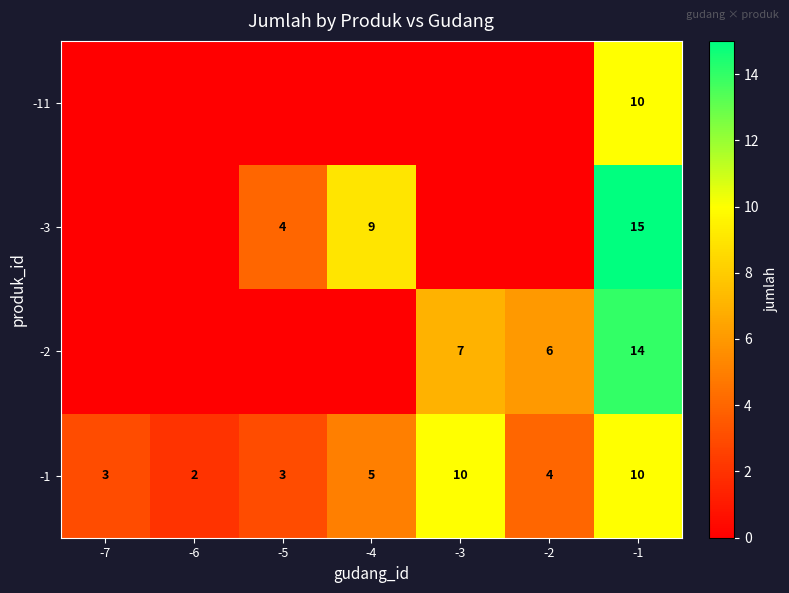

At which label does -1 first exceed 4?

-4